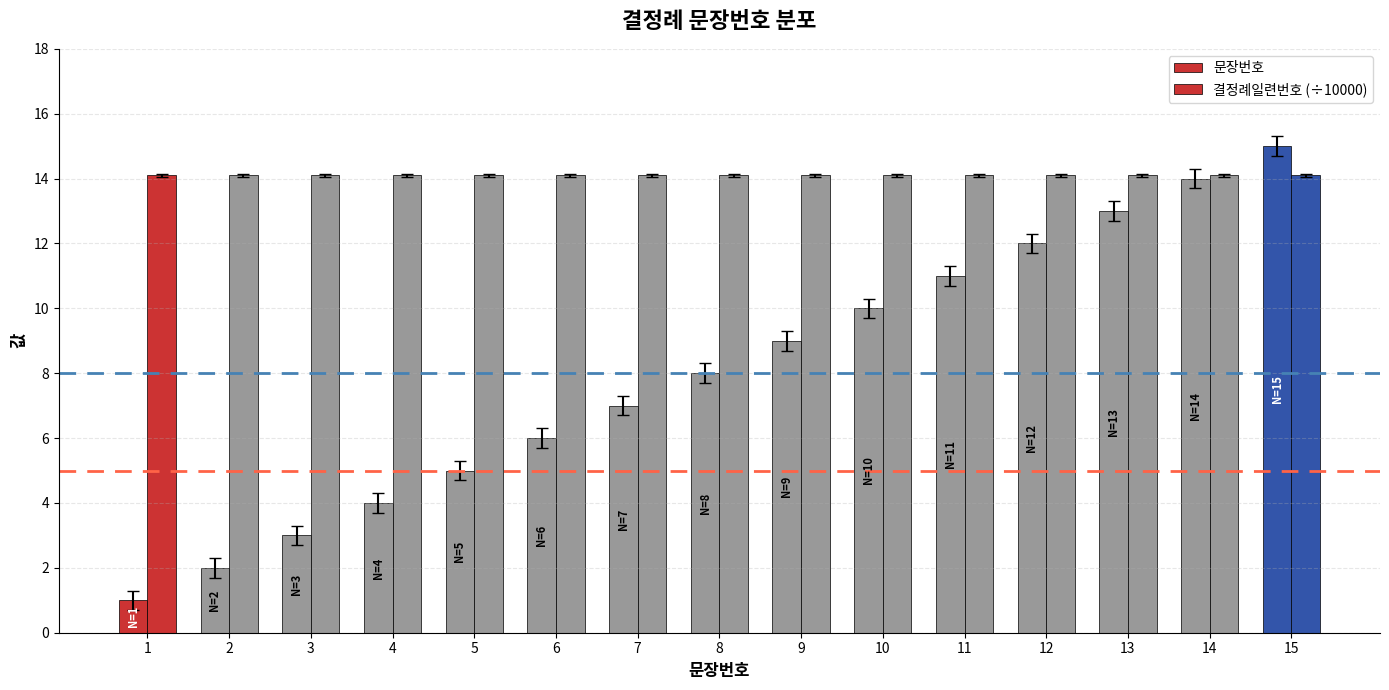

What is the sum of the 문장번호 values at 3 and 5?

8.0